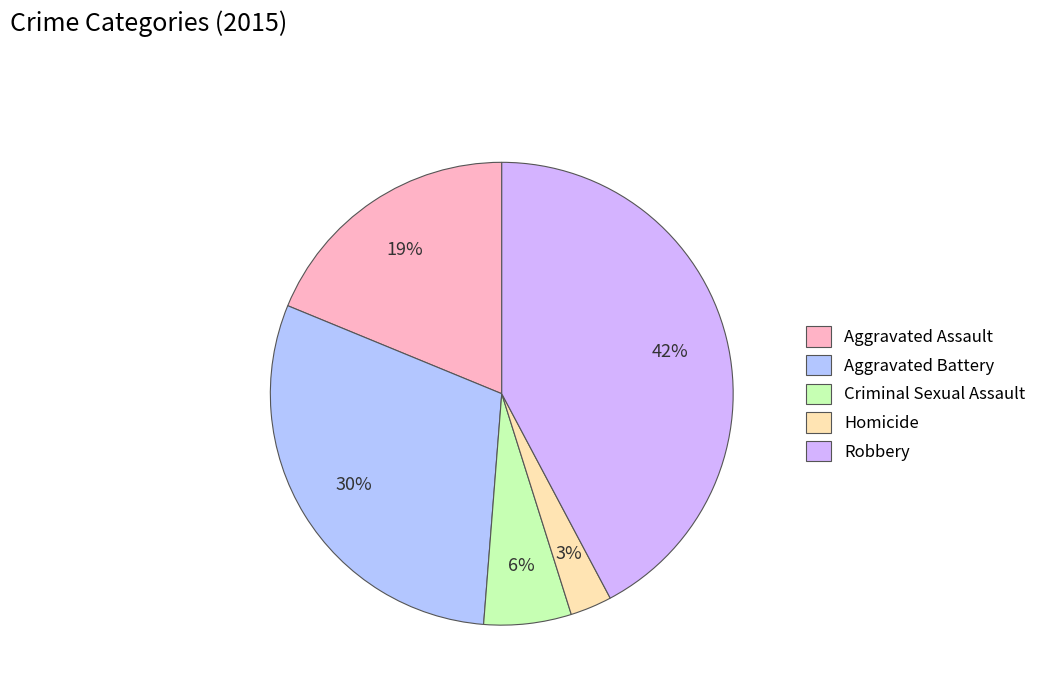

Is it true that Criminal Sexual Assault is 6% of the pie?

True